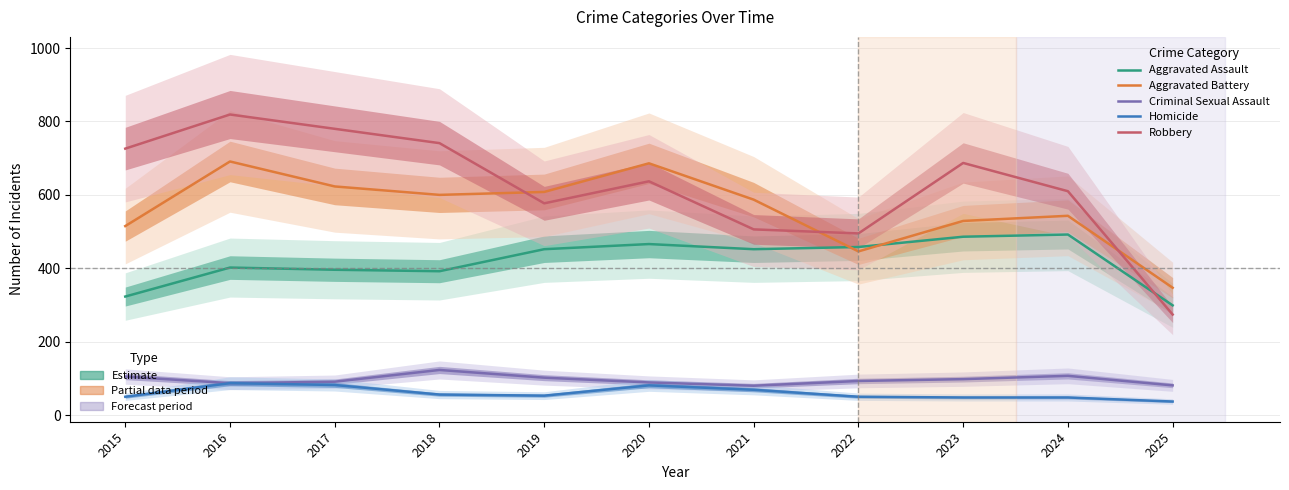

What is the difference between the highest and lowest values at 2015?

676